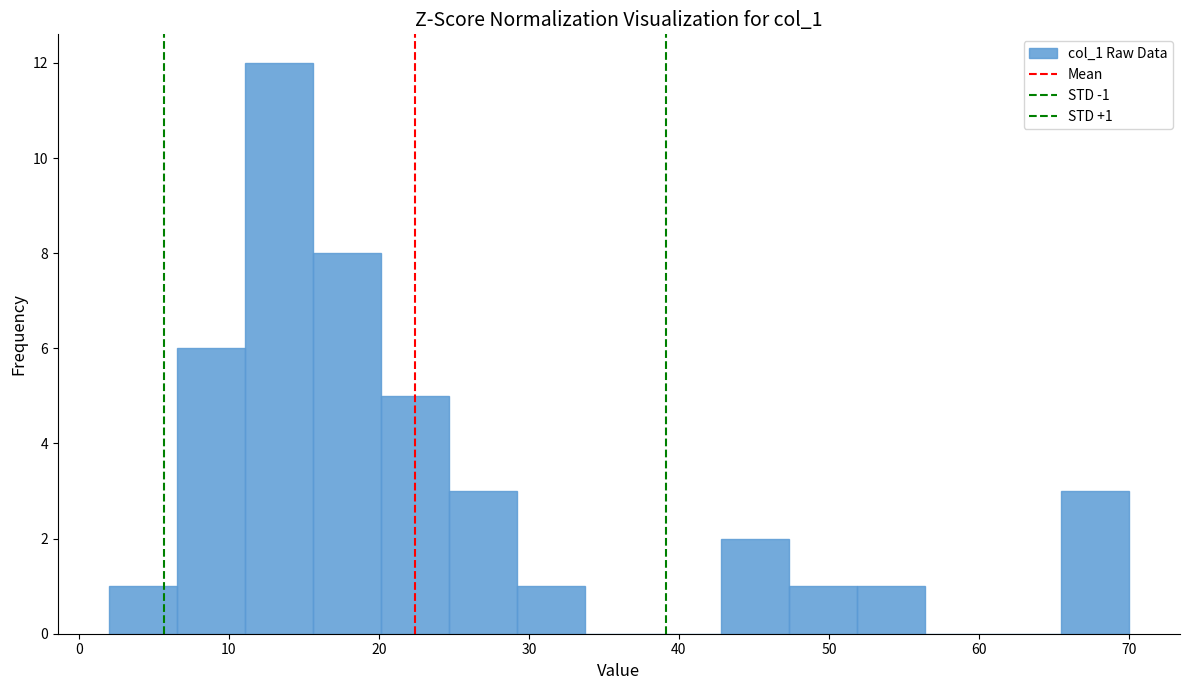

Which range on the x-axis has the tallest bar?

11 to 16